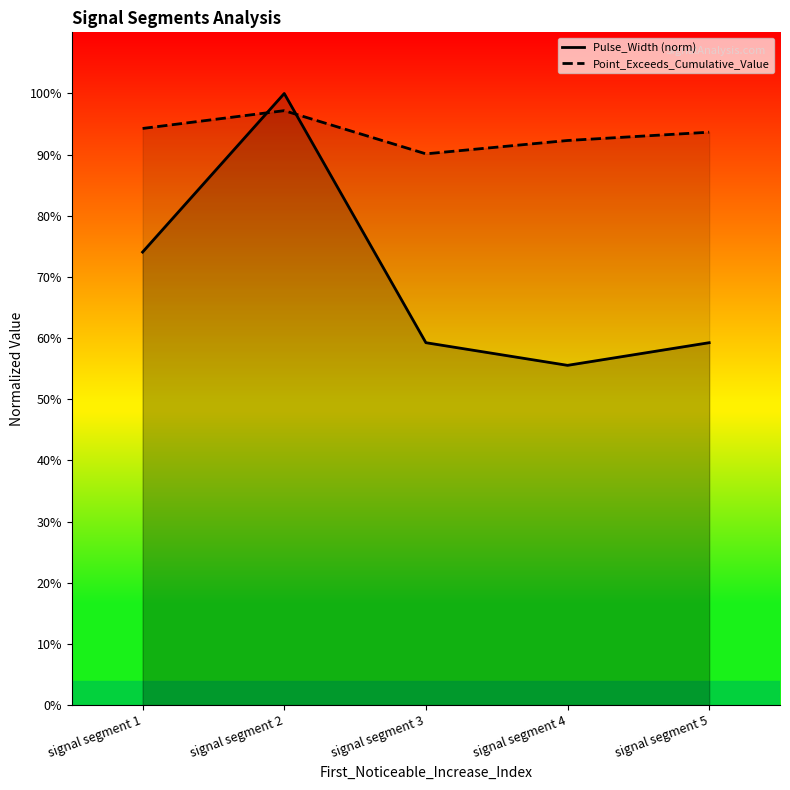

Is this an area chart (filled region under the line)?

No